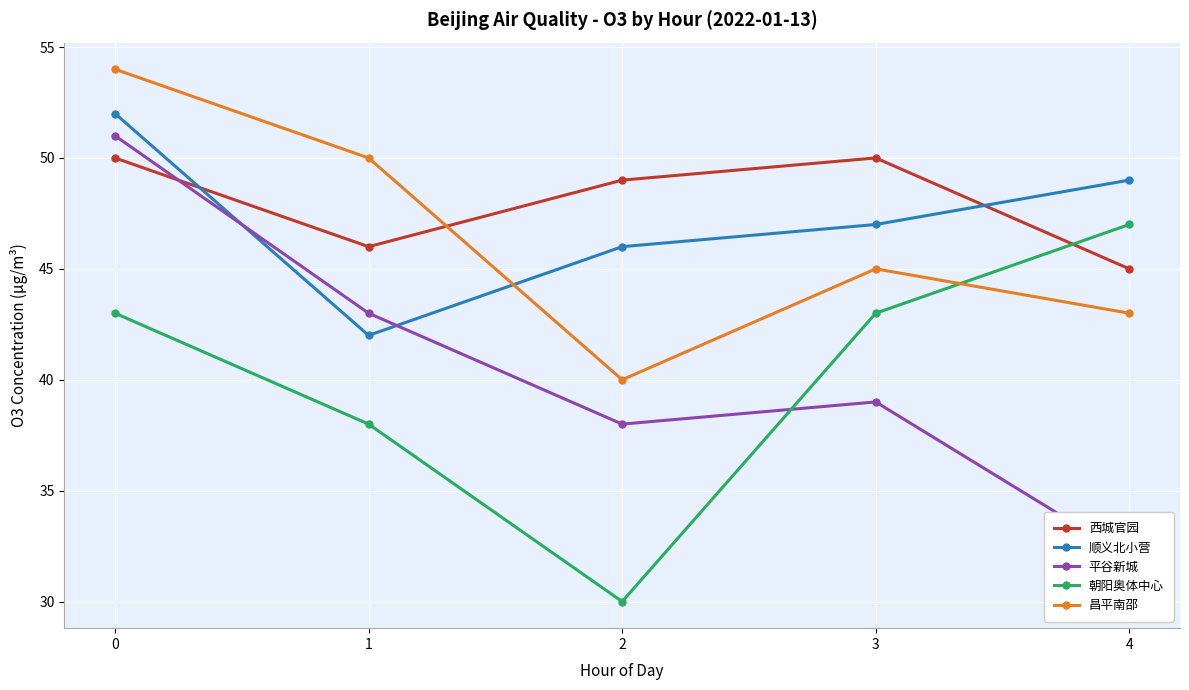

How many 西城官园 values are between 46 and 50?

4